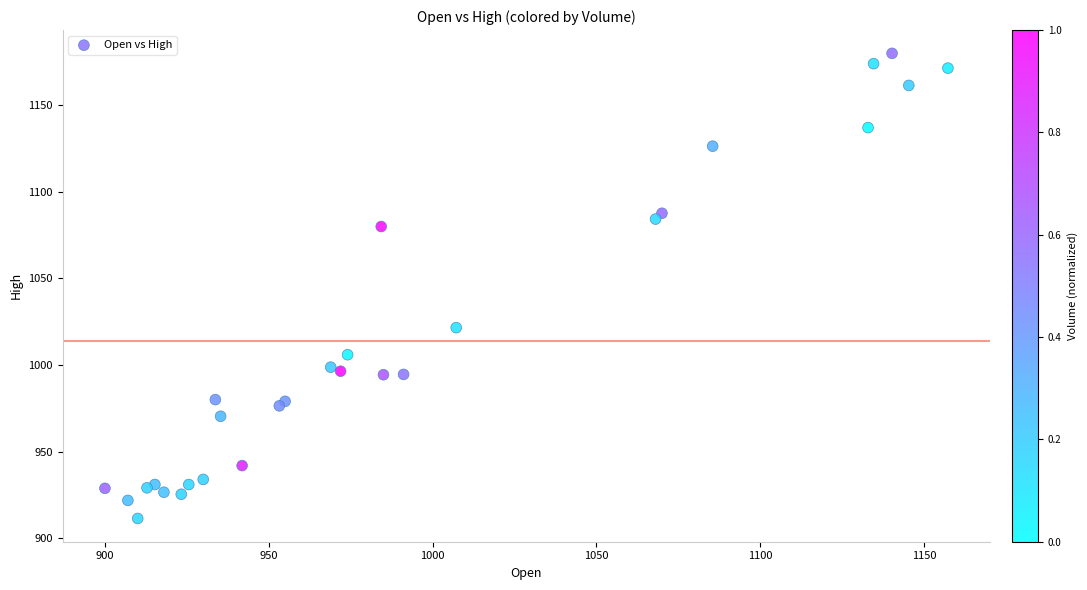

What Y value in the scatter plot is closest to 1045?

1021.6